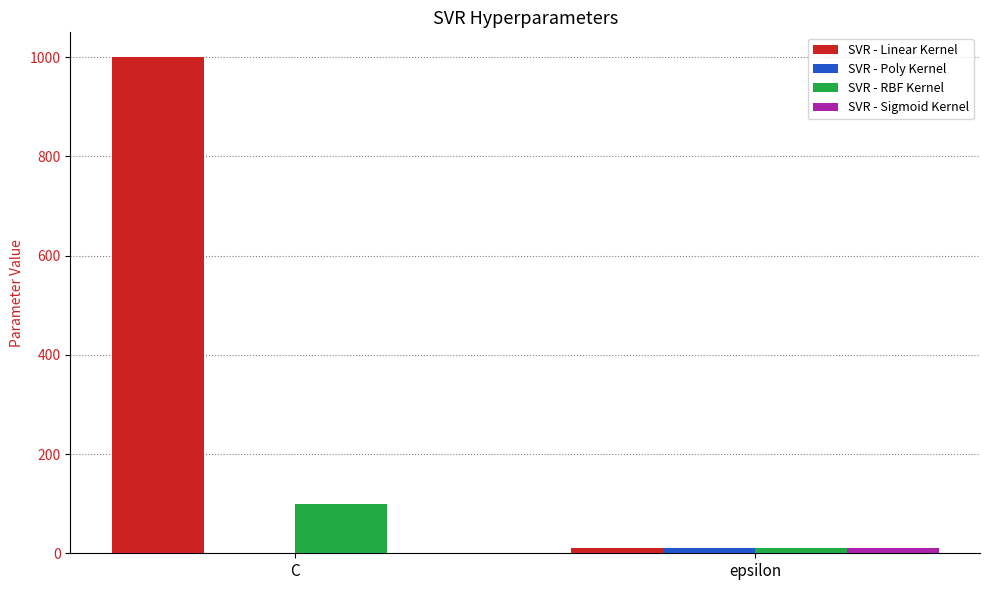

At which category does the chart reach its peak across all series?

C